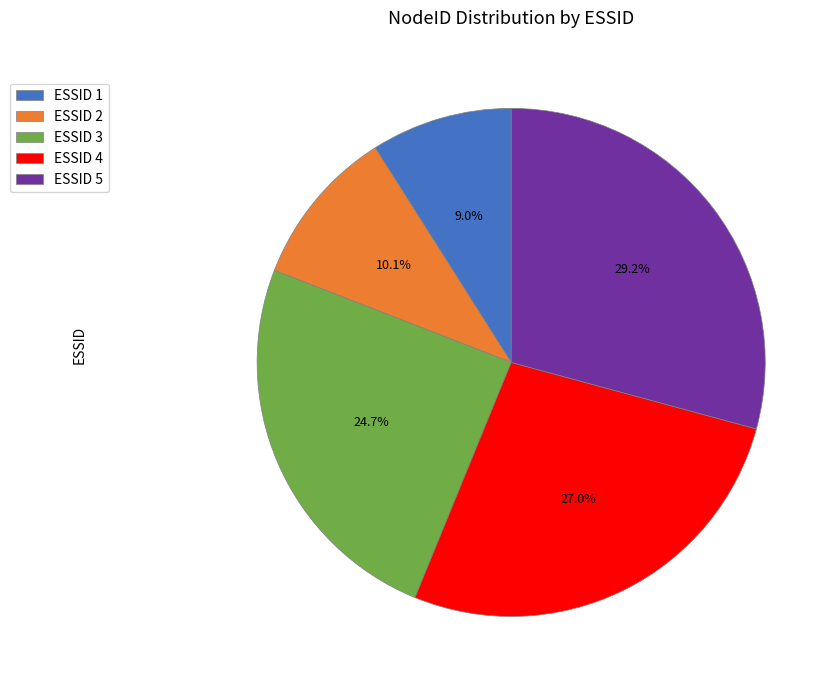

Combined, what portion of the pie is ESSID 1 and ESSID 4?

36.0%